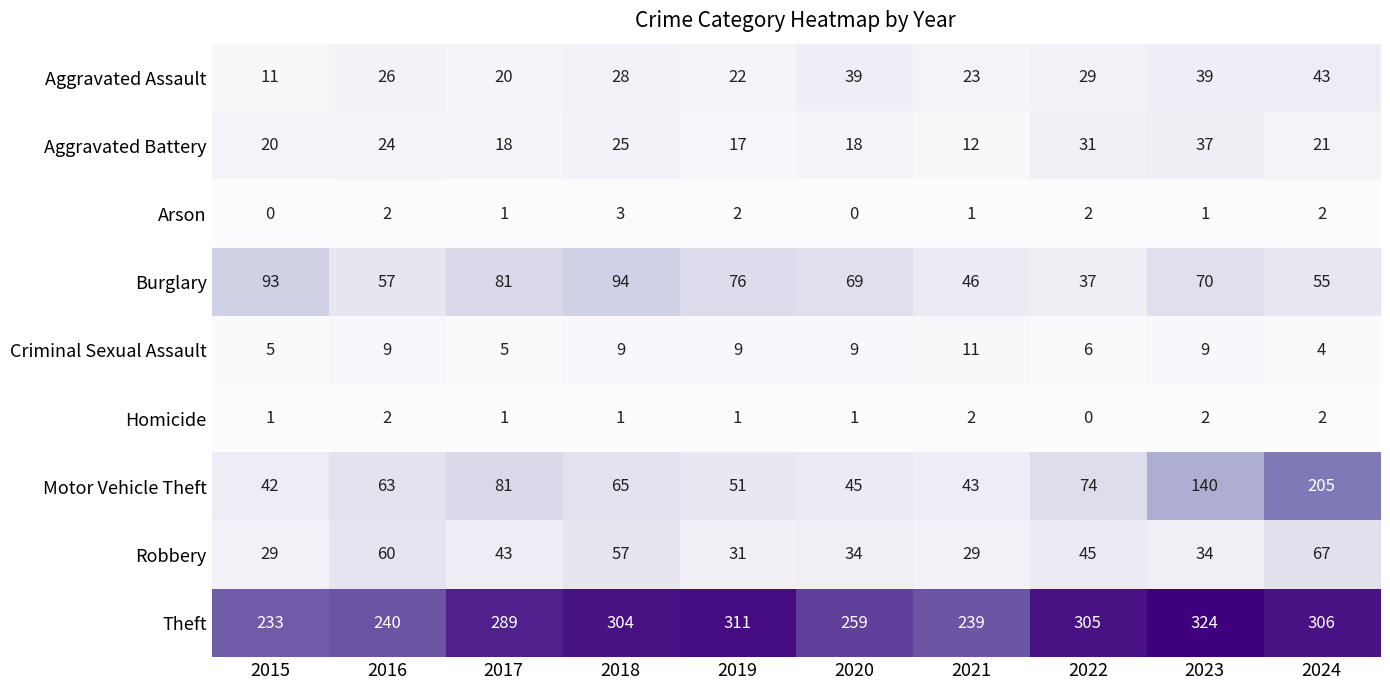

What is the greatest value displayed?

324